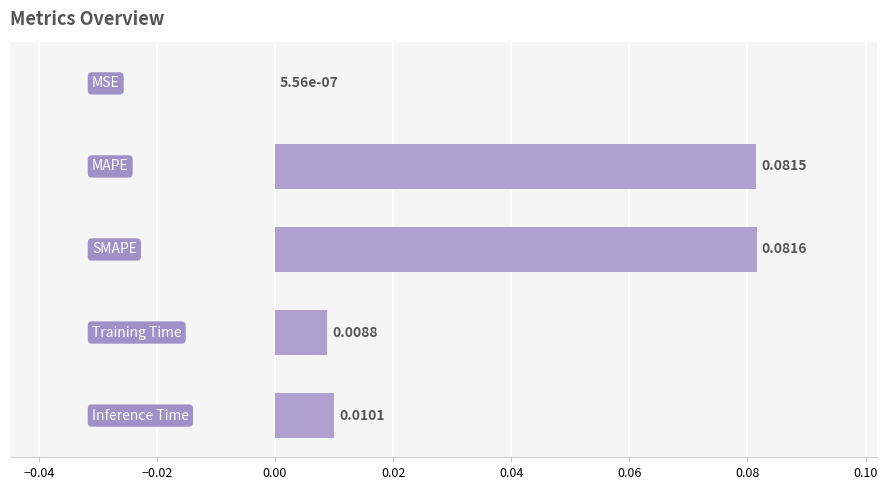

Are the bars horizontal?

Yes